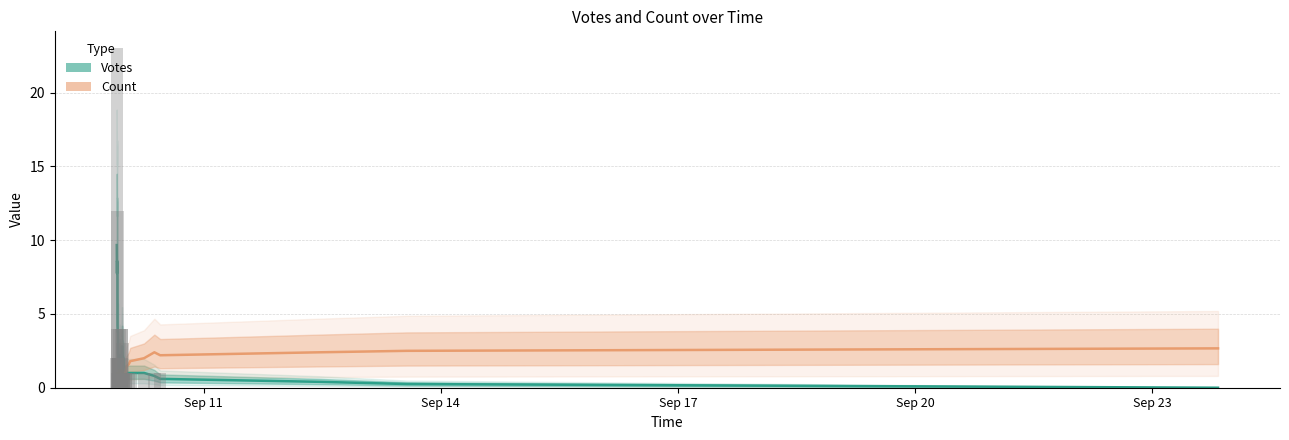

What is the highest value of the Votes series?

9.7